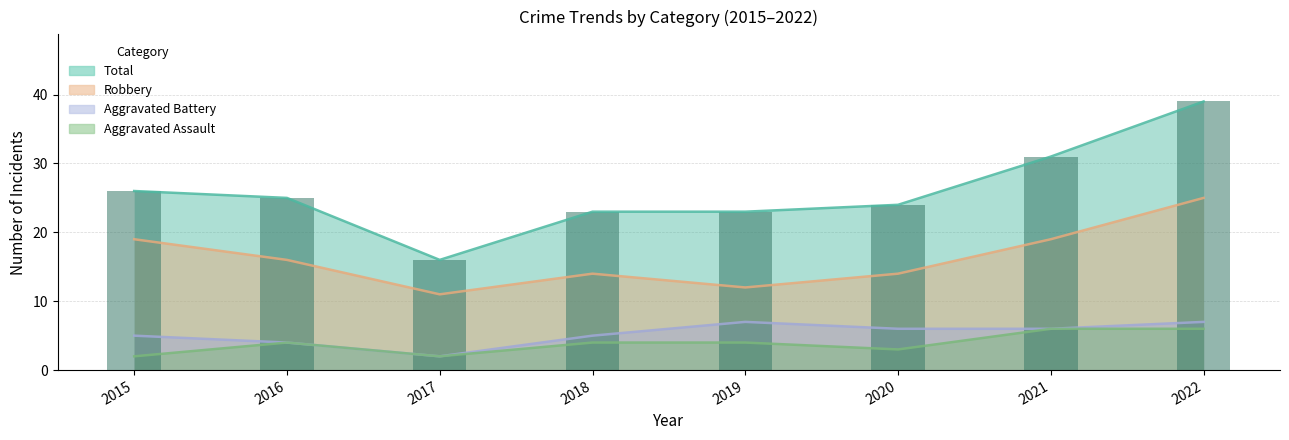

What is the average value?

26